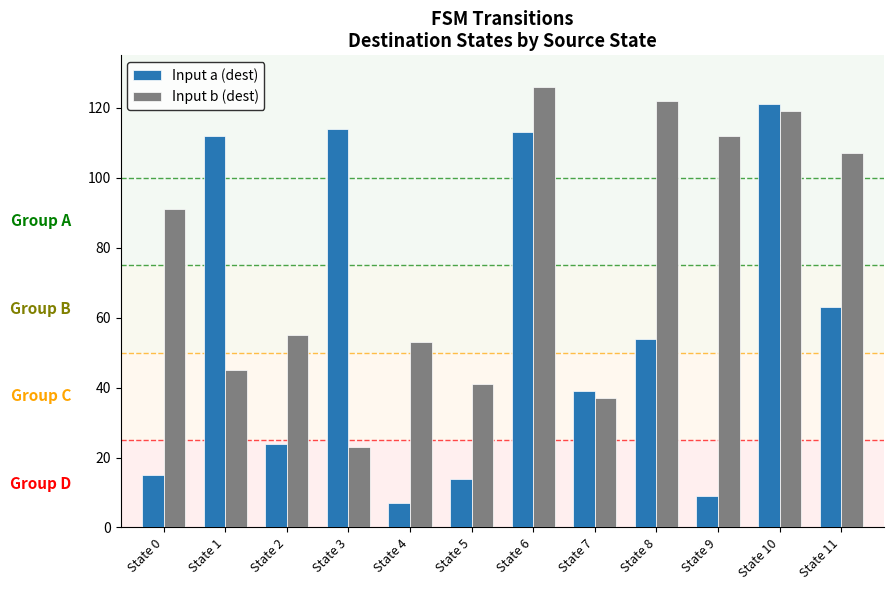

List the labels in order of Input b (dest) value, largest first.

State 6, State 8, State 10, State 9, State 11, State 0, State 2, State 4, State 1, State 5, State 7, State 3